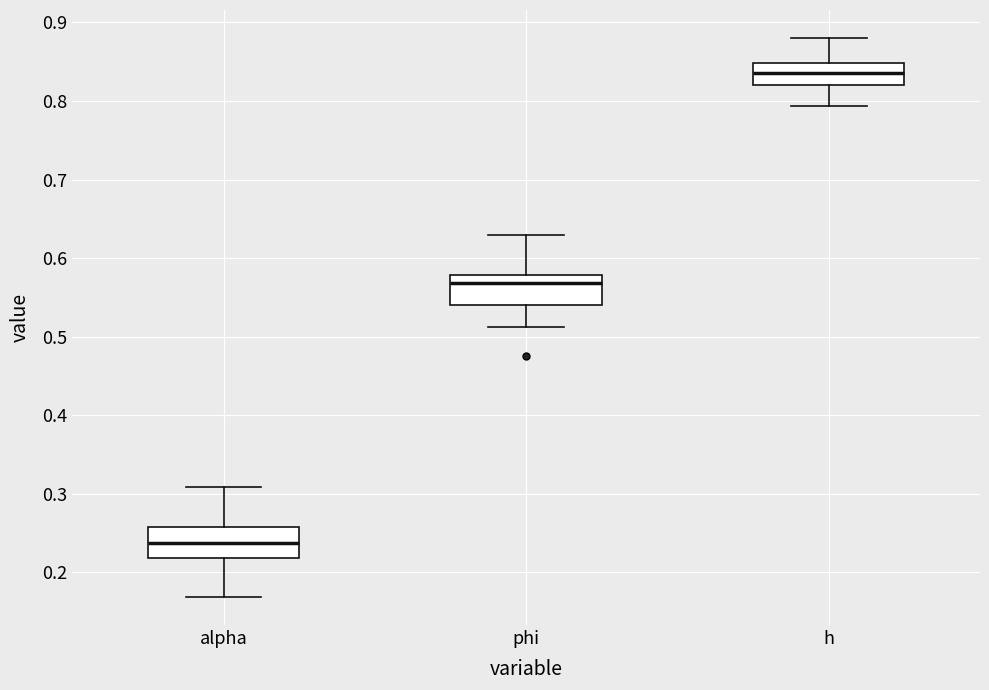

Where does the upper whisker of the box for alpha end on the y-axis? The values are not printed on the chart, so give them approximately, as read against the axis.

0.31